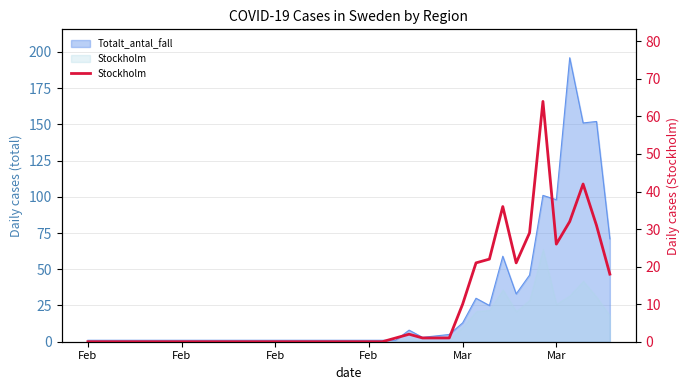

What is the sum of all values?

357